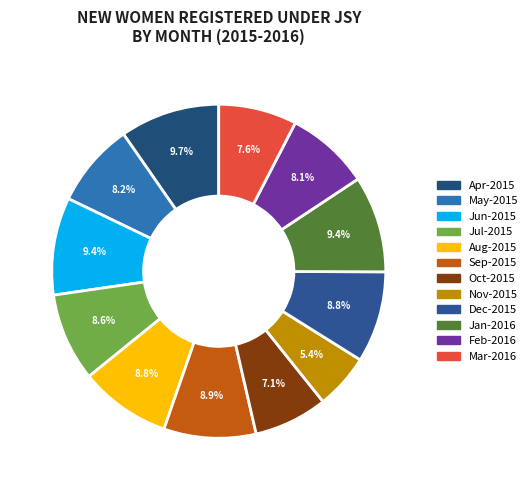

Does Nov-2015 represent more than half of the total?

No